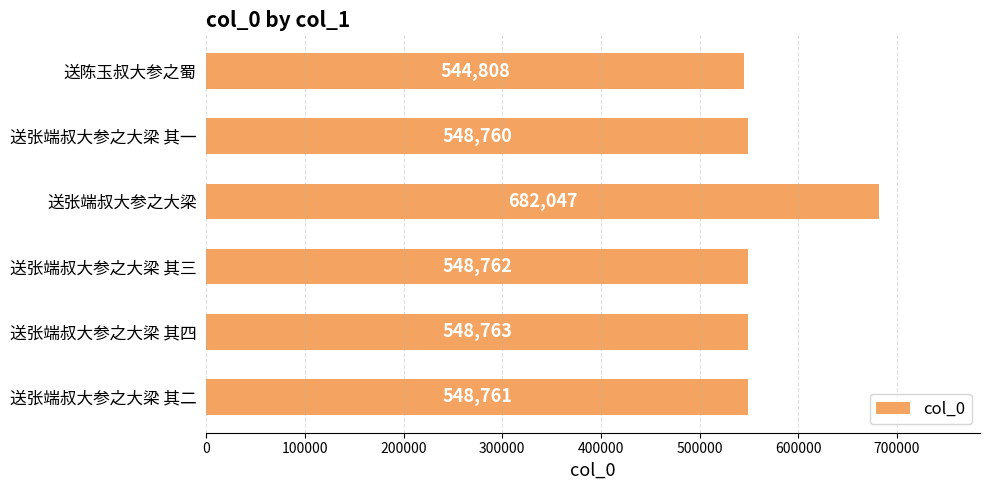

Reading bottom to top, list all the values displayed in this chart.

548761	548763	548762	682047	548760	544808